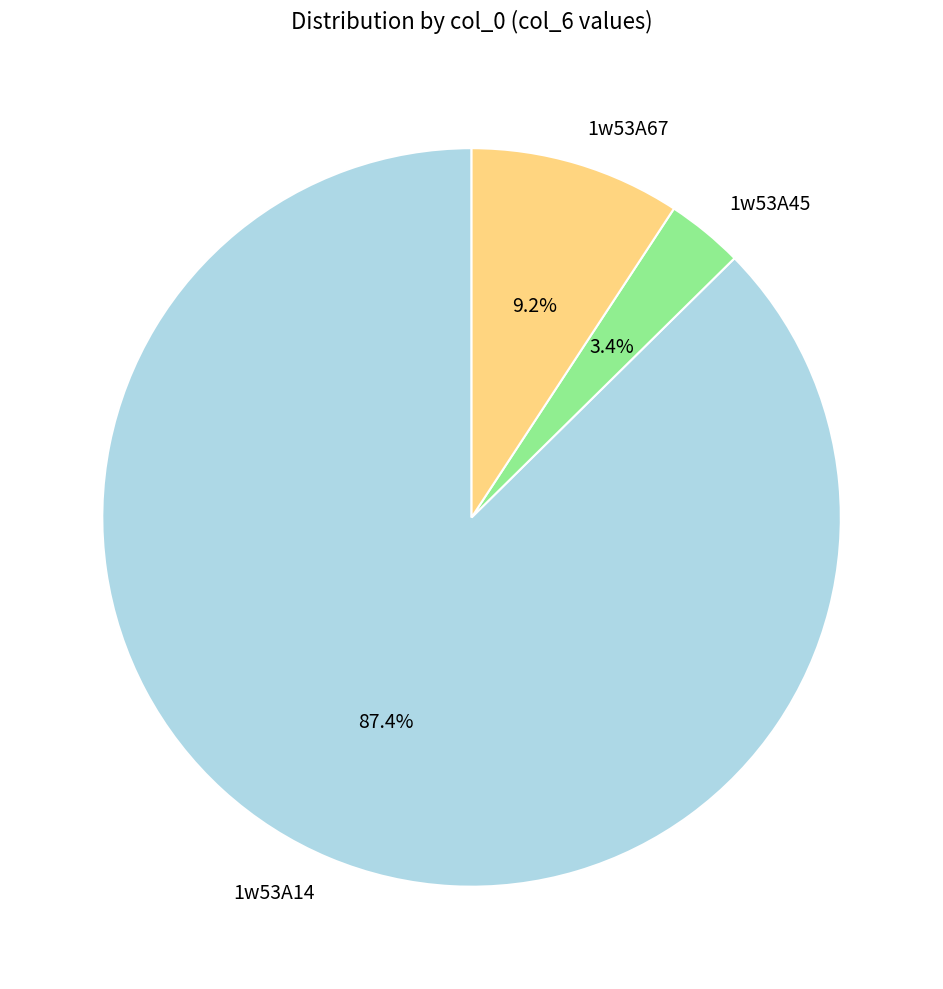

The 1w53A14 slice represents 99% of the pie. True or false?

False